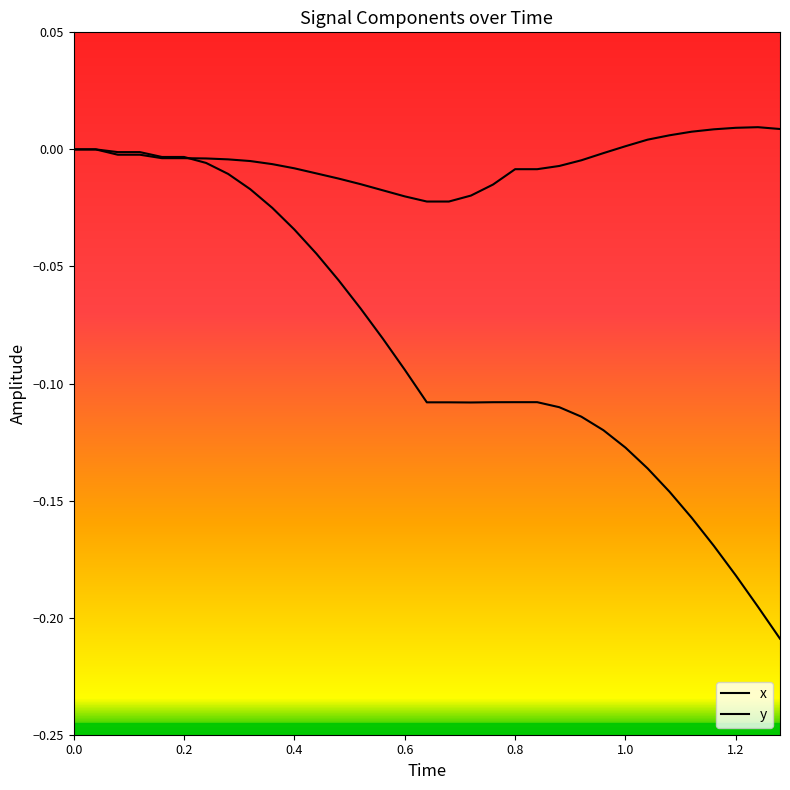

At how many categories does at least one series exceed 0?

8